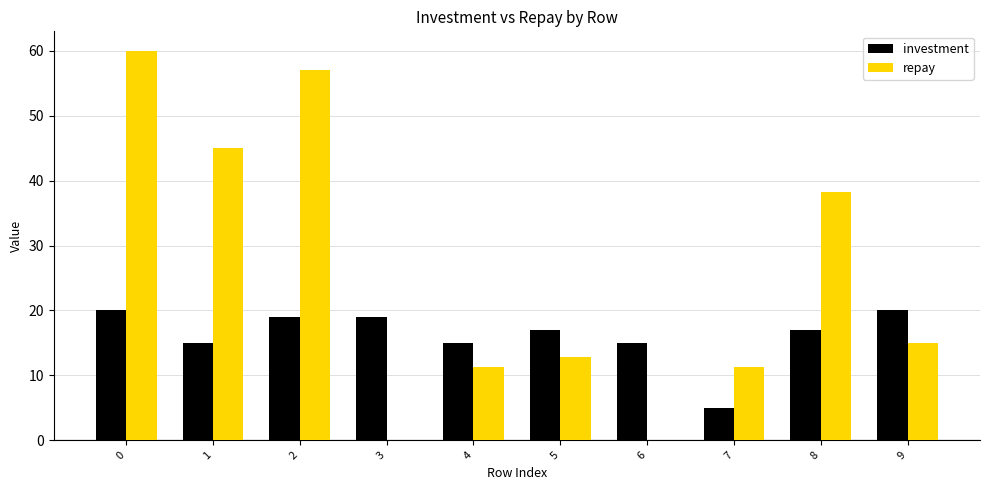

Which series changed the most between 5 and 9?

investment